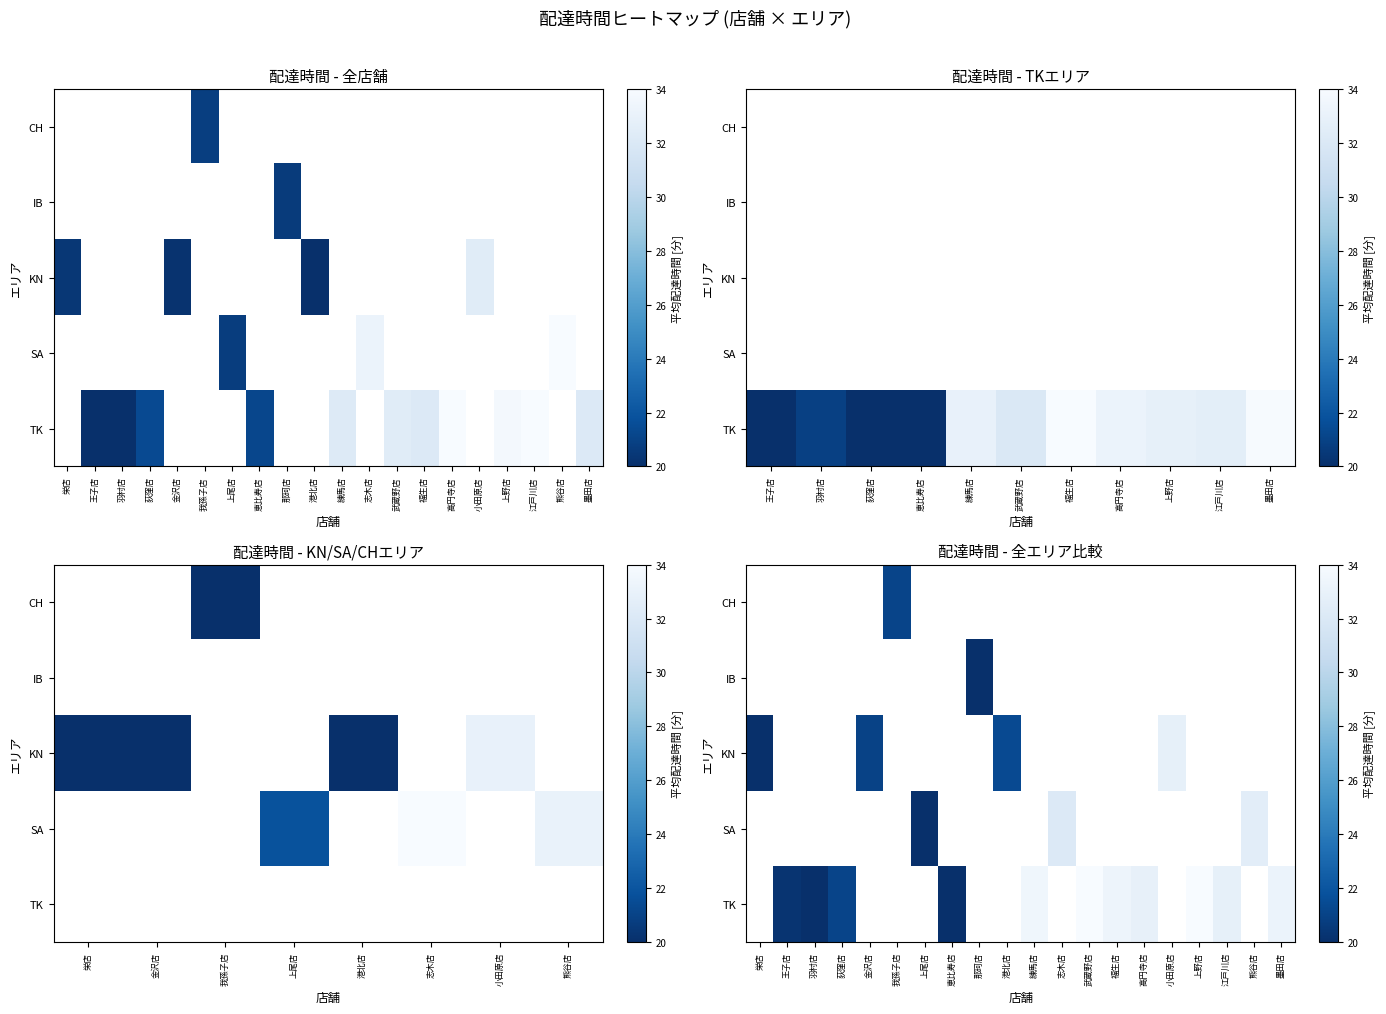

Which label corresponds to the smallest value in the chart?

栄店